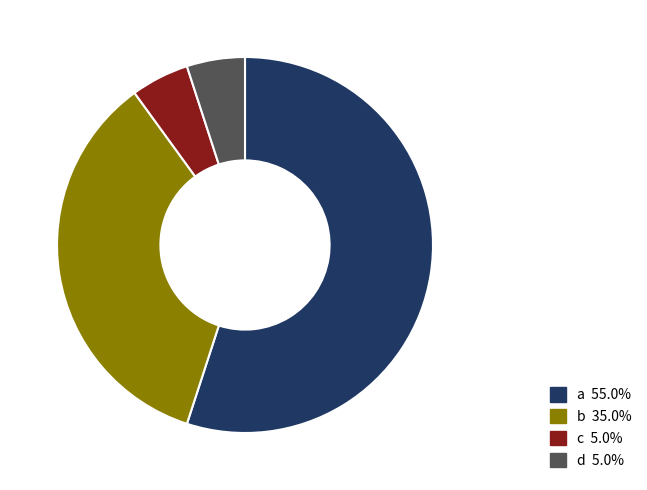

Combined, do b and a account for over 50%?

Yes